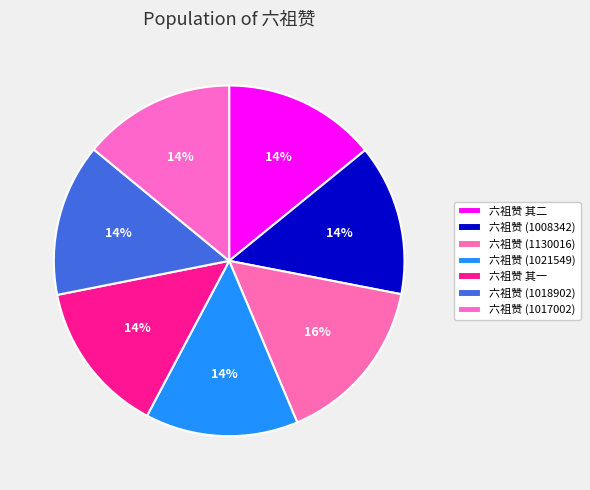

What is the change in value from 六祖赞 其二 to 六祖赞 (1018902)?

-4223